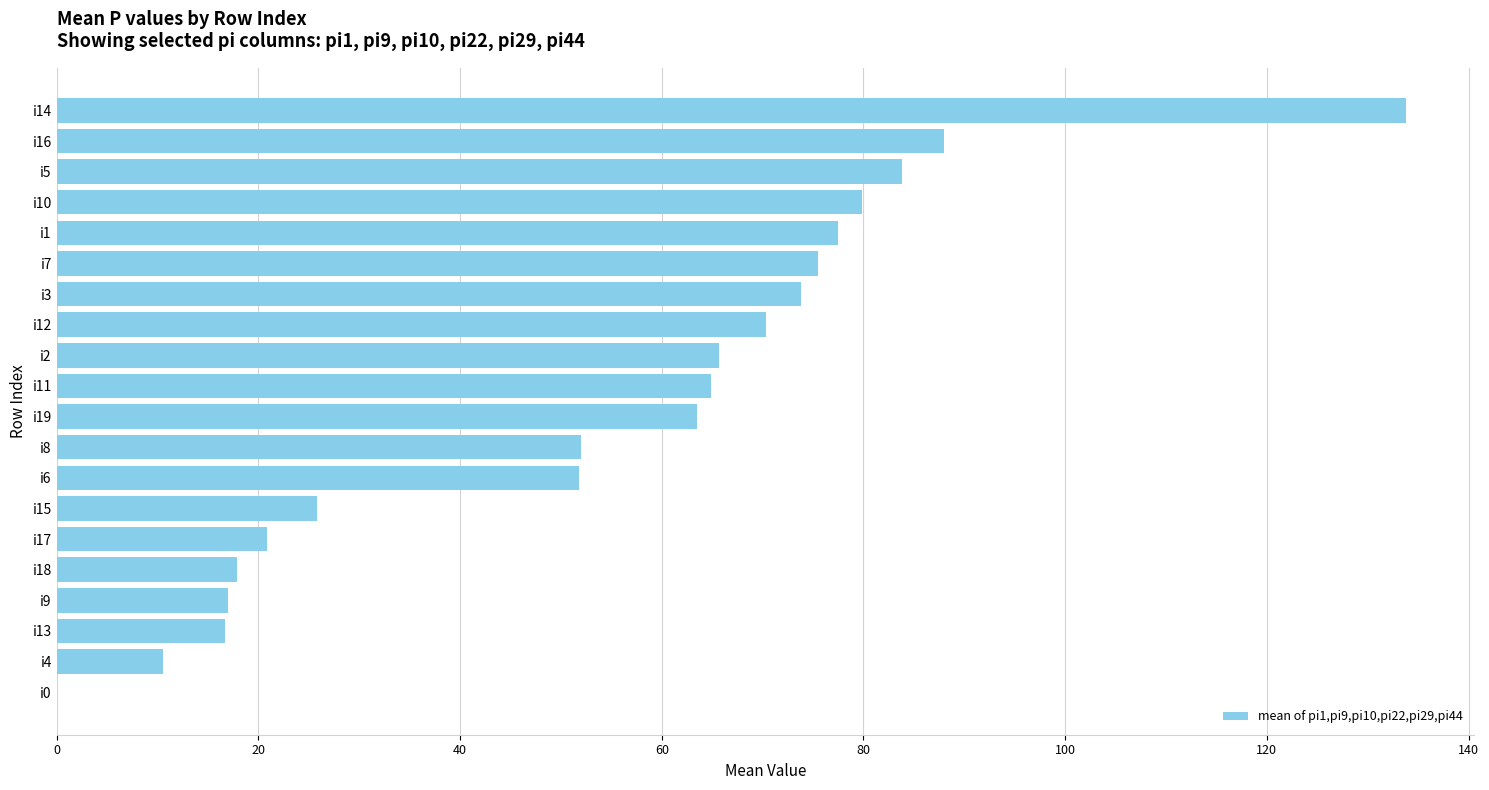

Between i18 and i11, which is larger?

i11